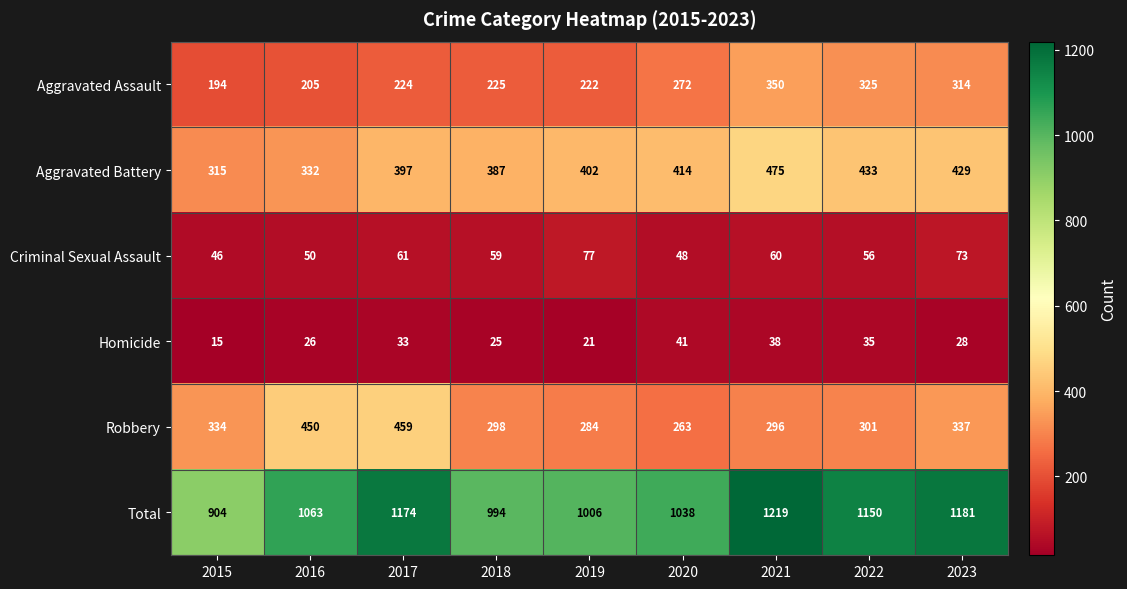

What is the difference between the second highest and minimum values in the Homicide series?

23